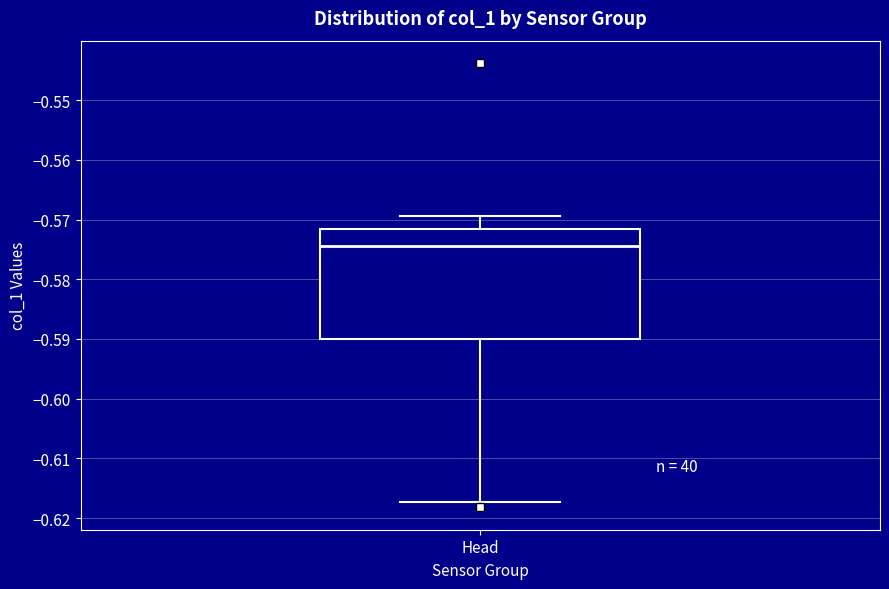

Transcribe this box plot: give where the median line is, the range the box spans, and where the two whiskers end, as read against the y-axis. The values are not printed on the chart, so give them approximately, as read against the axis.

median -0.574, box -0.590 to -0.572, whiskers -0.617 to -0.569